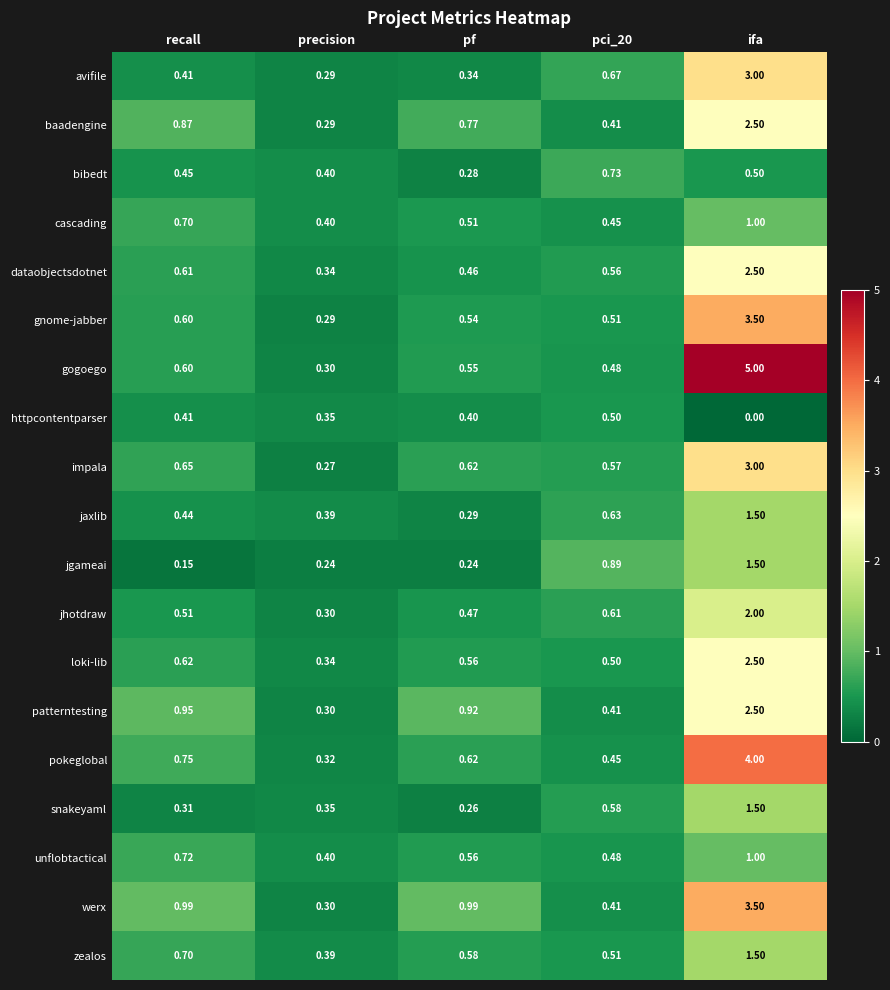

Which series changed the most between pf and ifa?

gogoego